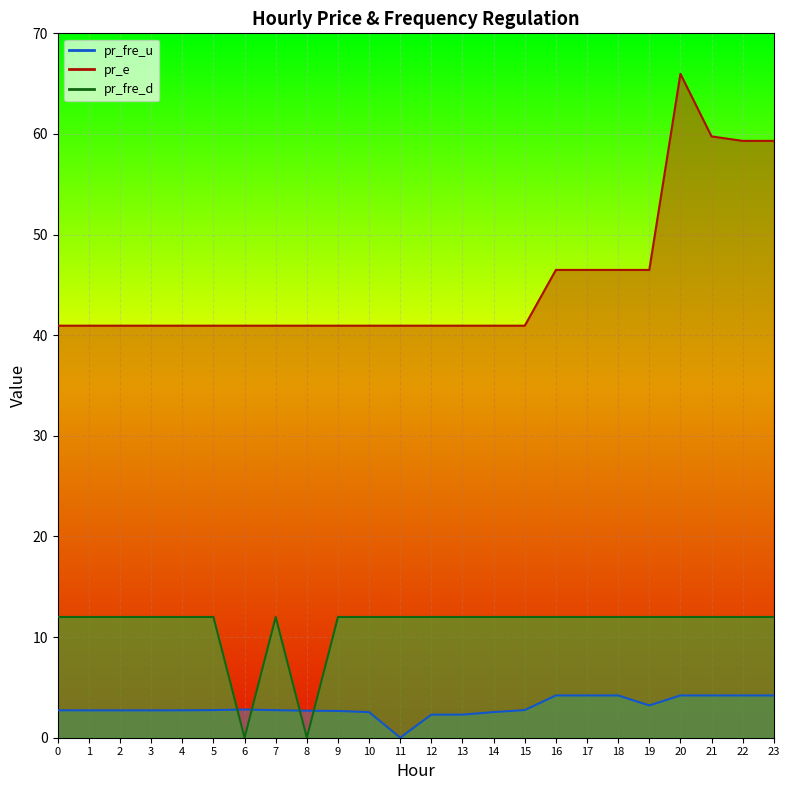

How many distinct data groups are displayed?

3